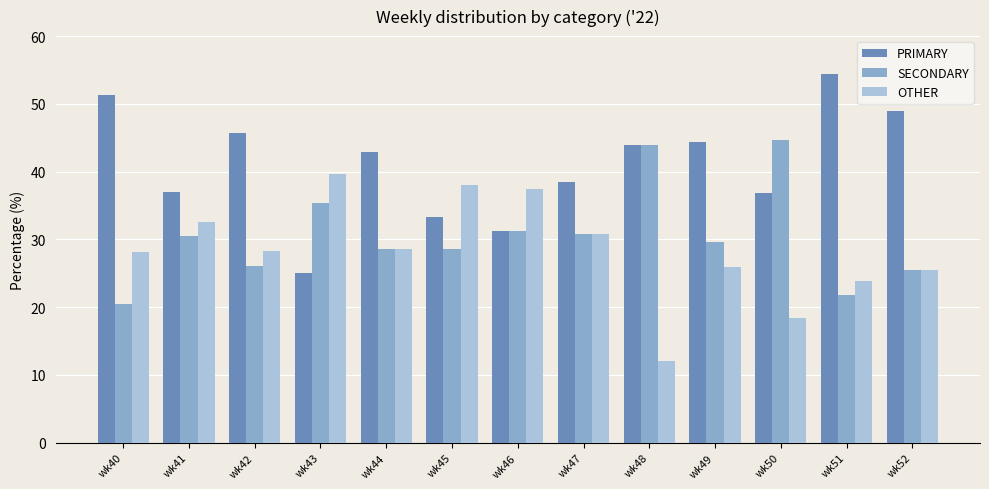

True or false: OTHER has a value of 44.2 at wk47.

False